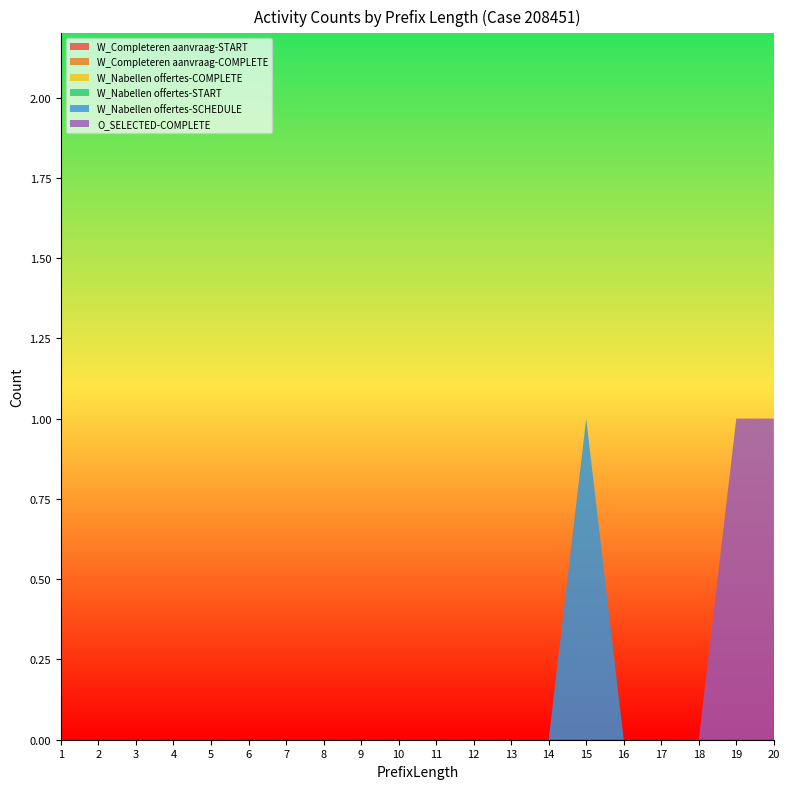

Reading right to left, extract all data points from this chart.

W_Completeren aanvraag-START: 20=0	19=0	18=0	17=0	16=0	15=0	14=0	13=0	12=0	11=0	10=0	9=0	8=0	7=0	6=0	5=0	4=0	3=0	2=0	1=0
W_Completeren aanvraag-COMPLETE: 20=0	19=0	18=0	17=0	16=0	15=0	14=0	13=0	12=0	11=0	10=0	9=0	8=0	7=0	6=0	5=0	4=0	3=0	2=0	1=0
W_Nabellen offertes-COMPLETE: 20=0	19=0	18=0	17=0	16=0	15=0	14=0	13=0	12=0	11=0	10=0	9=0	8=0	7=0	6=0	5=0	4=0	3=0	2=0	1=0
W_Nabellen offertes-START: 20=0	19=0	18=0	17=0	16=0	15=0	14=0	13=0	12=0	11=0	10=0	9=0	8=0	7=0	6=0	5=0	4=0	3=0	2=0	1=0
W_Nabellen offertes-SCHEDULE: 20=0	19=0	18=0	17=0	16=0	15=1	14=0	13=0	12=0	11=0	10=0	9=0	8=0	7=0	6=0	5=0	4=0	3=0	2=0	1=0
O_SELECTED-COMPLETE: 20=1	19=1	18=0	17=0	16=0	15=0	14=0	13=0	12=0	11=0	10=0	9=0	8=0	7=0	6=0	5=0	4=0	3=0	2=0	1=0